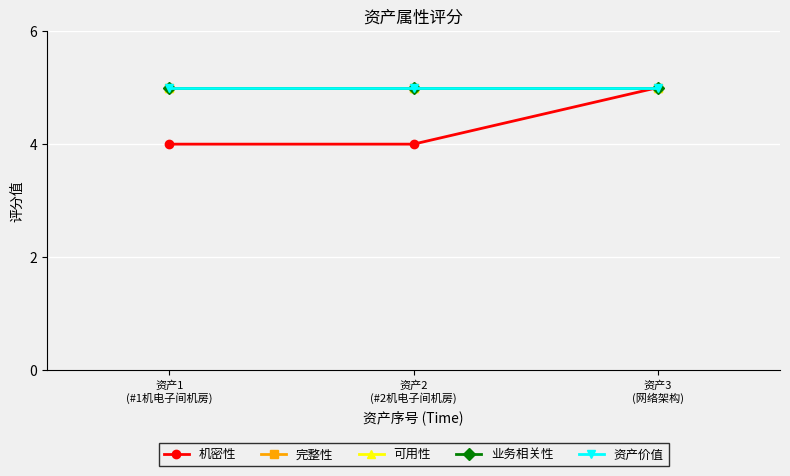

What is the average value of the 可用性 series?

5